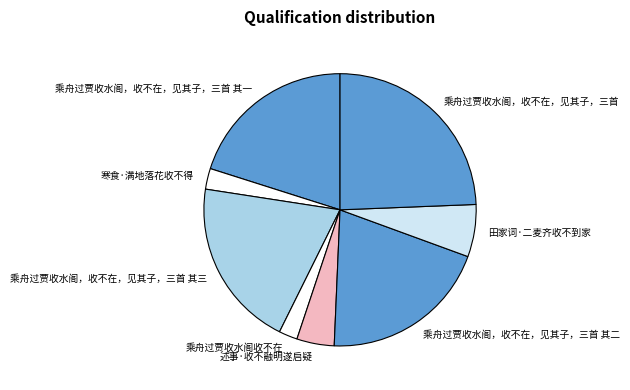

Which category has the biggest portion of the pie?

乘舟过贾收水阁，收不在，见其子，三首